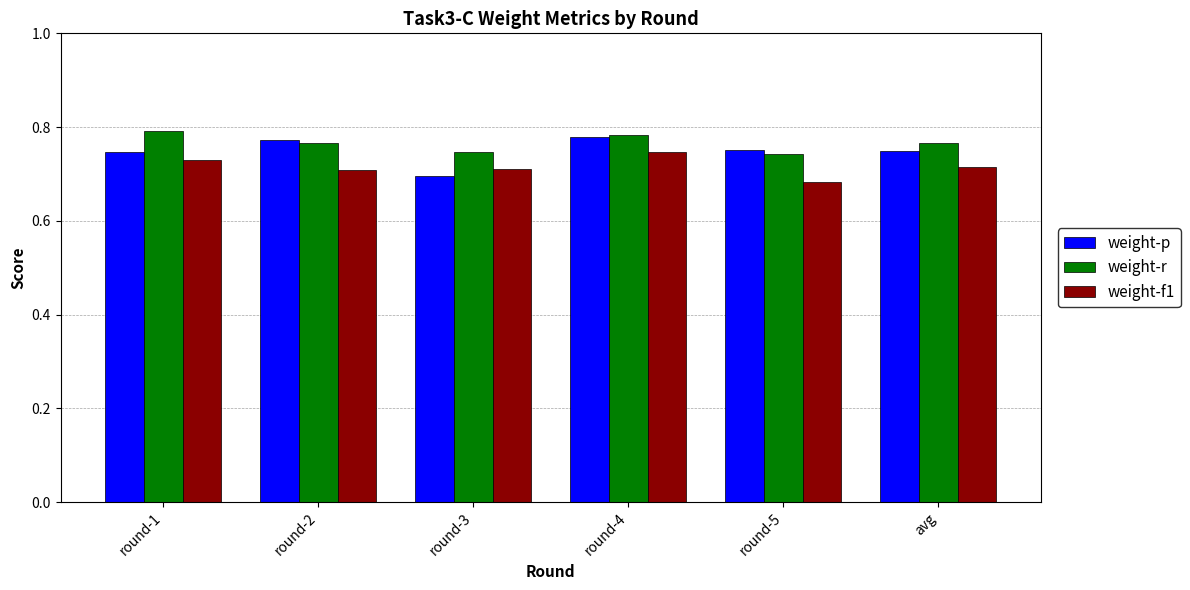

Which series has the largest total across all categories?

weight-r